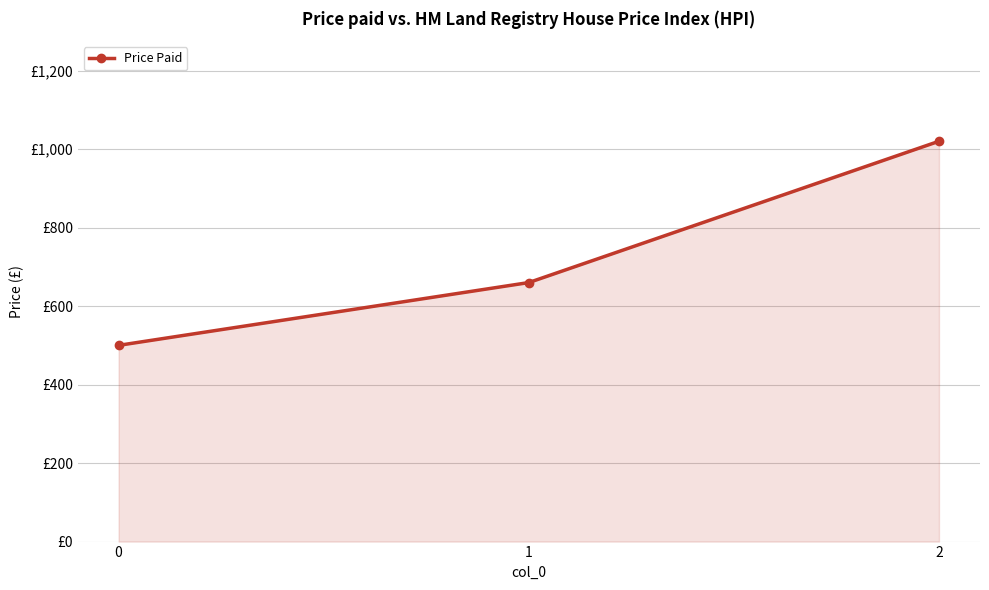

Is this an area chart (filled region under the line)?

Yes